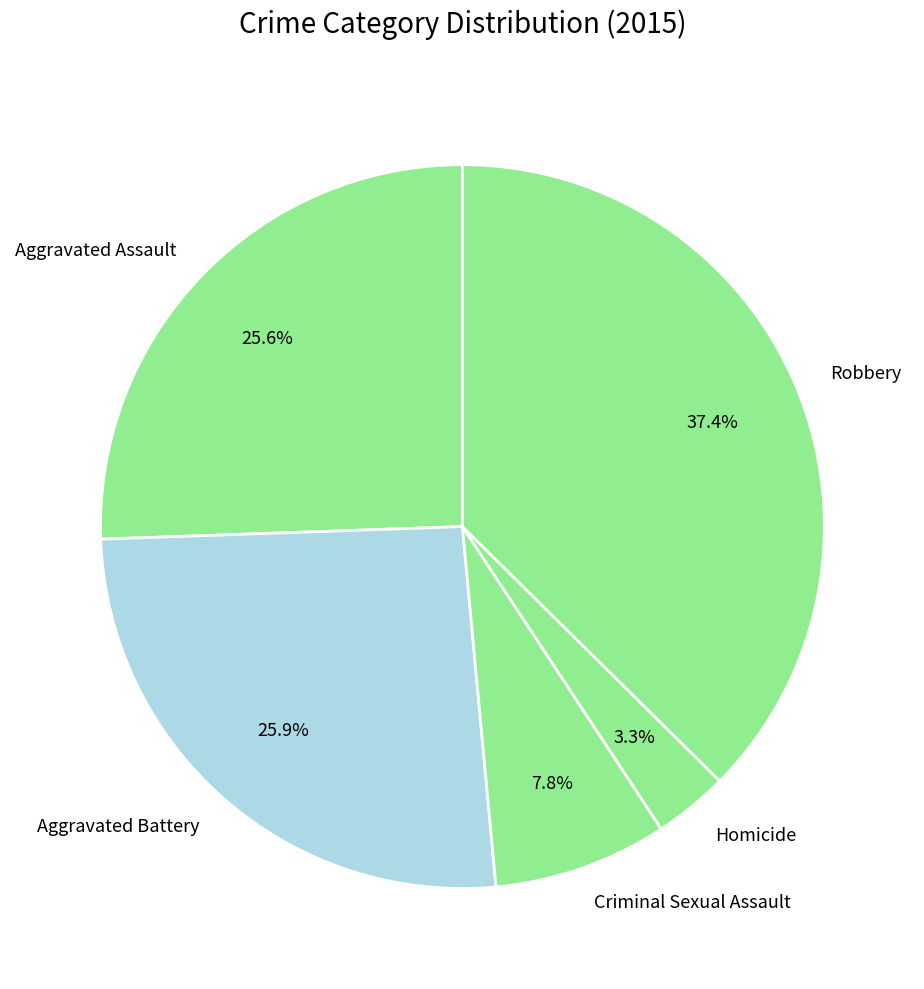

Which category has the biggest portion of the pie?

Robbery